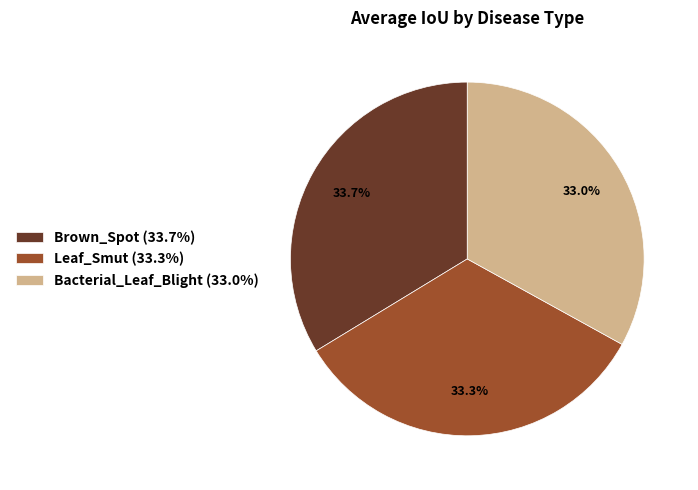

Does any single category account for the majority?

No